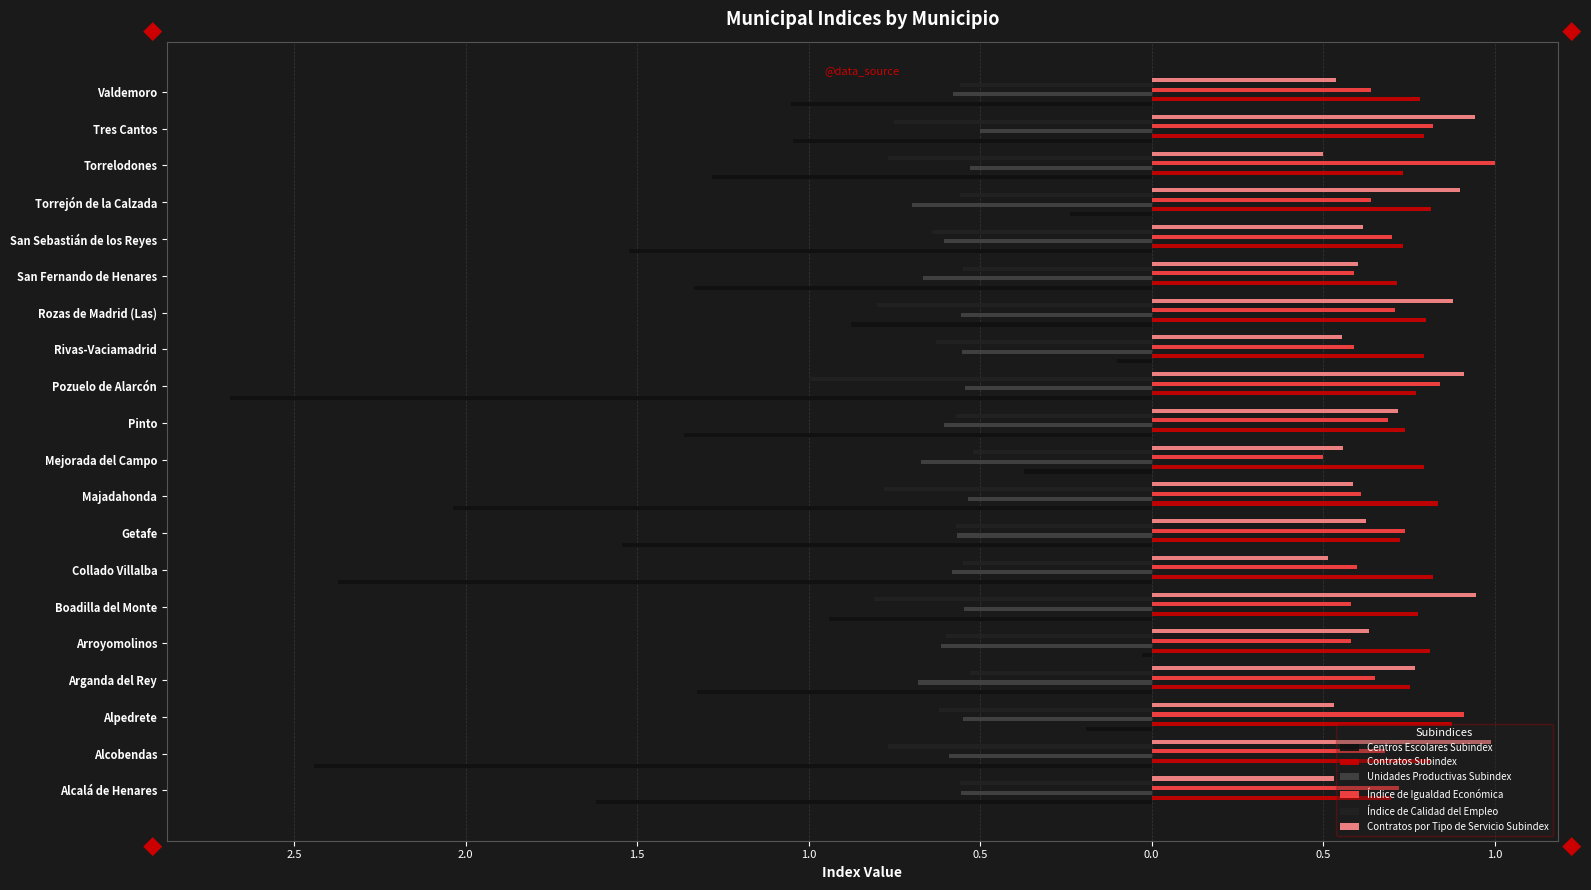

What is the difference between the maximum and minimum values in the Contratos Subindex series?

0.2